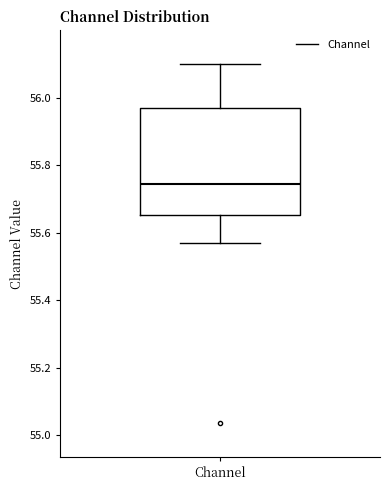

Transcribe this box plot: give where the median line is, the range the box spans, and where the two whiskers end, as read against the y-axis. The values are not printed on the chart, so give them approximately, as read against the axis.

median 55.74, box 55.66 to 55.96, whiskers 55.56 to 56.10